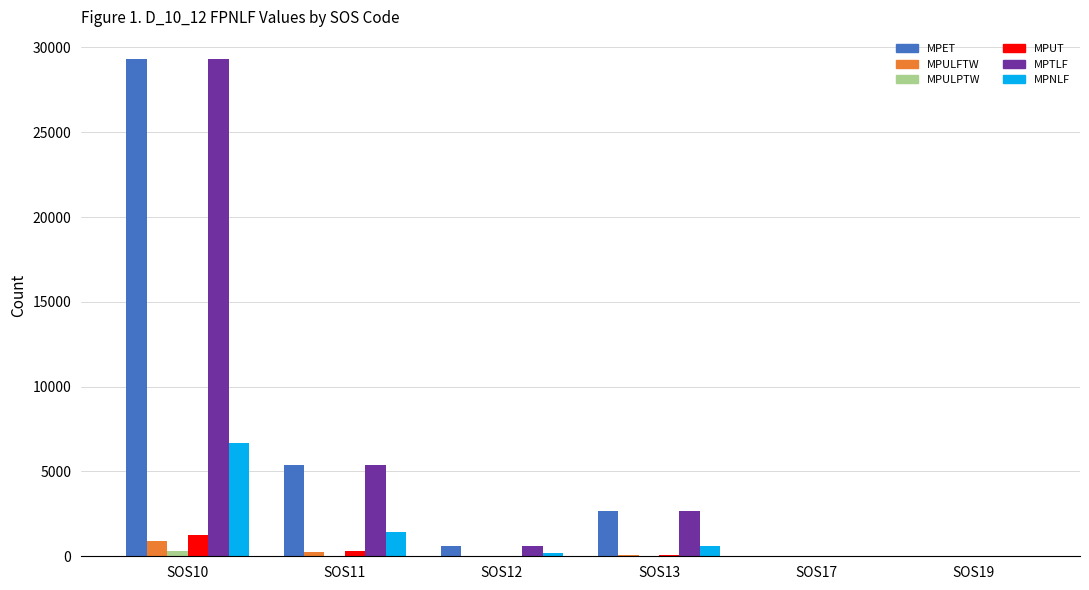

How many series are shown in this chart?

6